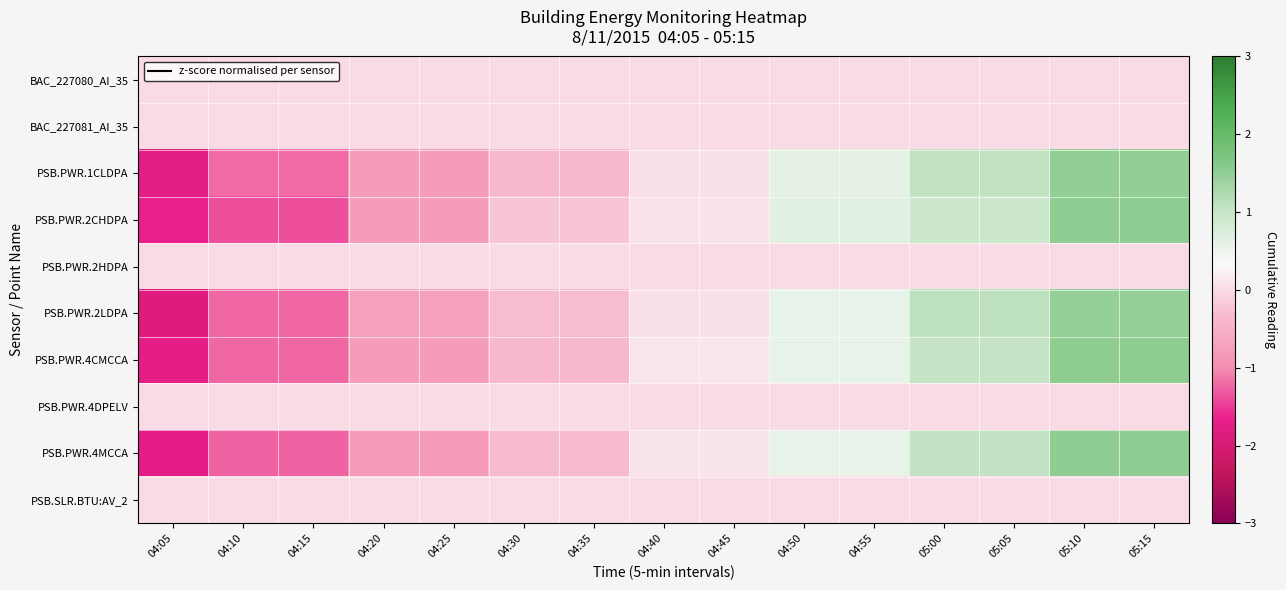

Reading right to left, list all the values displayed in this chart.

BAC_227080_AI_35: 05:15=0.0	05:10=0.0	05:05=0.0	05:00=0.0	04:55=0.0	04:50=0.0	04:45=0.0	04:40=0.0	04:35=0.0	04:30=0.0	04:25=0.0	04:20=0.0	04:15=0.0	04:10=0.0	04:05=0.0
BAC_227081_AI_35: 05:15=0.0	05:10=0.0	05:05=0.0	05:00=0.0	04:55=0.0	04:50=0.0	04:45=0.0	04:40=0.0	04:35=0.0	04:30=0.0	04:25=0.0	04:20=0.0	04:15=0.0	04:10=0.0	04:05=0.0
PSB.PWR.1CLDPA: 05:15=1.5	05:10=1.5	05:05=1.1	05:00=1.1	04:55=0.6	04:50=0.6	04:45=0.1	04:40=0.1	04:35=-0.4	04:30=-0.4	04:25=-0.8	04:20=-0.8	04:15=-1.2	04:10=-1.2	04:05=-1.8
PSB.PWR.2CHDPA: 05:15=1.5	05:10=1.5	05:05=0.9	05:00=0.9	04:55=0.7	04:50=0.7	04:45=0.1	04:40=0.1	04:35=-0.2	04:30=-0.2	04:25=-0.8	04:20=-0.8	04:15=-1.4	04:10=-1.4	04:05=-1.7
PSB.PWR.2HDPA: 05:15=0.0	05:10=0.0	05:05=0.0	05:00=0.0	04:55=0.0	04:50=0.0	04:45=0.0	04:40=0.0	04:35=0.0	04:30=0.0	04:25=0.0	04:20=0.0	04:15=0.0	04:10=0.0	04:05=0.0
PSB.PWR.2LDPA: 05:15=1.5	05:10=1.5	05:05=1.1	05:00=1.1	04:55=0.6	04:50=0.6	04:45=0.1	04:40=0.1	04:35=-0.3	04:30=-0.3	04:25=-0.7	04:20=-0.7	04:15=-1.2	04:10=-1.2	04:05=-1.9
PSB.PWR.4CMCCA: 05:15=1.5	05:10=1.5	05:05=1.0	05:00=1.0	04:55=0.6	04:50=0.6	04:45=0.1	04:40=0.1	04:35=-0.4	04:30=-0.4	04:25=-0.8	04:20=-0.8	04:15=-1.2	04:10=-1.2	04:05=-1.7
PSB.PWR.4DPELV: 05:15=0.0	05:10=0.0	05:05=0.0	05:00=0.0	04:55=0.0	04:50=0.0	04:45=0.0	04:40=0.0	04:35=0.0	04:30=0.0	04:25=0.0	04:20=0.0	04:15=0.0	04:10=0.0	04:05=0.0
PSB.PWR.4MCCA: 05:15=1.5	05:10=1.5	05:05=1.1	05:00=1.1	04:55=0.6	04:50=0.6	04:45=0.1	04:40=0.1	04:35=-0.3	04:30=-0.3	04:25=-0.8	04:20=-0.8	04:15=-1.3	04:10=-1.3	04:05=-1.7
PSB.SLR.BTU:AV_2: 05:15=0.0	05:10=0.0	05:05=0.0	05:00=0.0	04:55=0.0	04:50=0.0	04:45=0.0	04:40=0.0	04:35=0.0	04:30=0.0	04:25=0.0	04:20=0.0	04:15=0.0	04:10=0.0	04:05=0.0